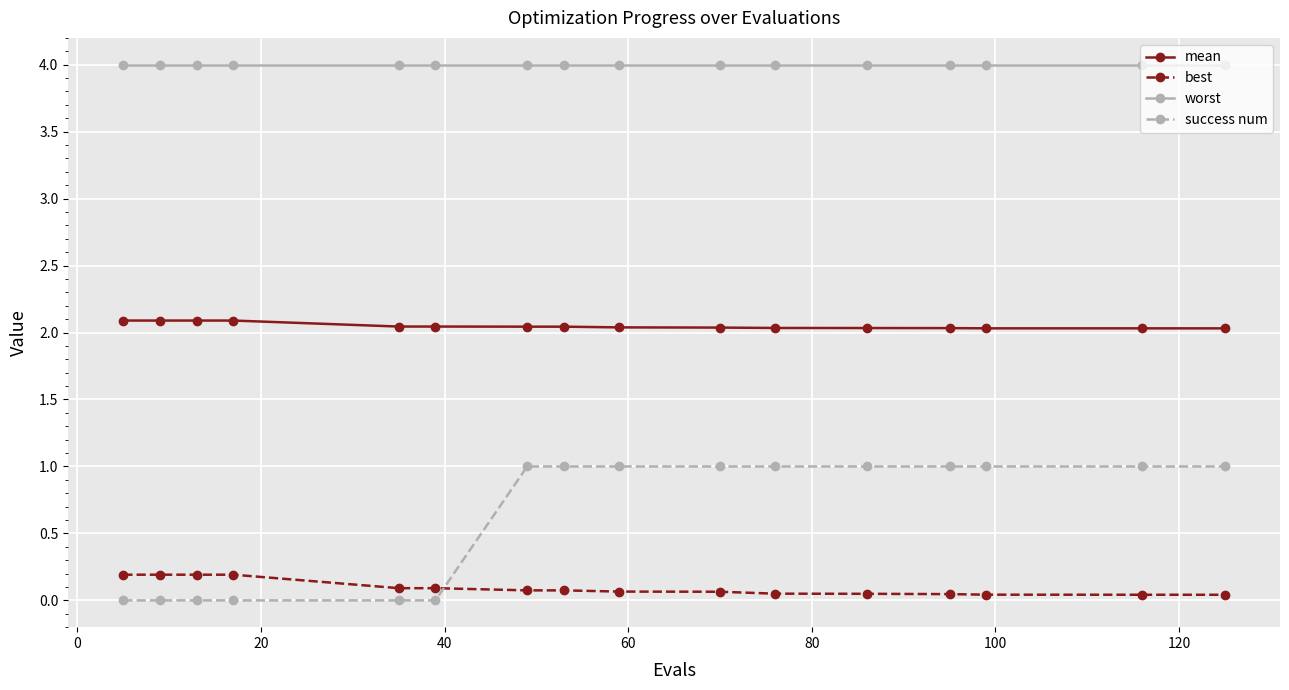

Which series has the largest total across all categories?

worst